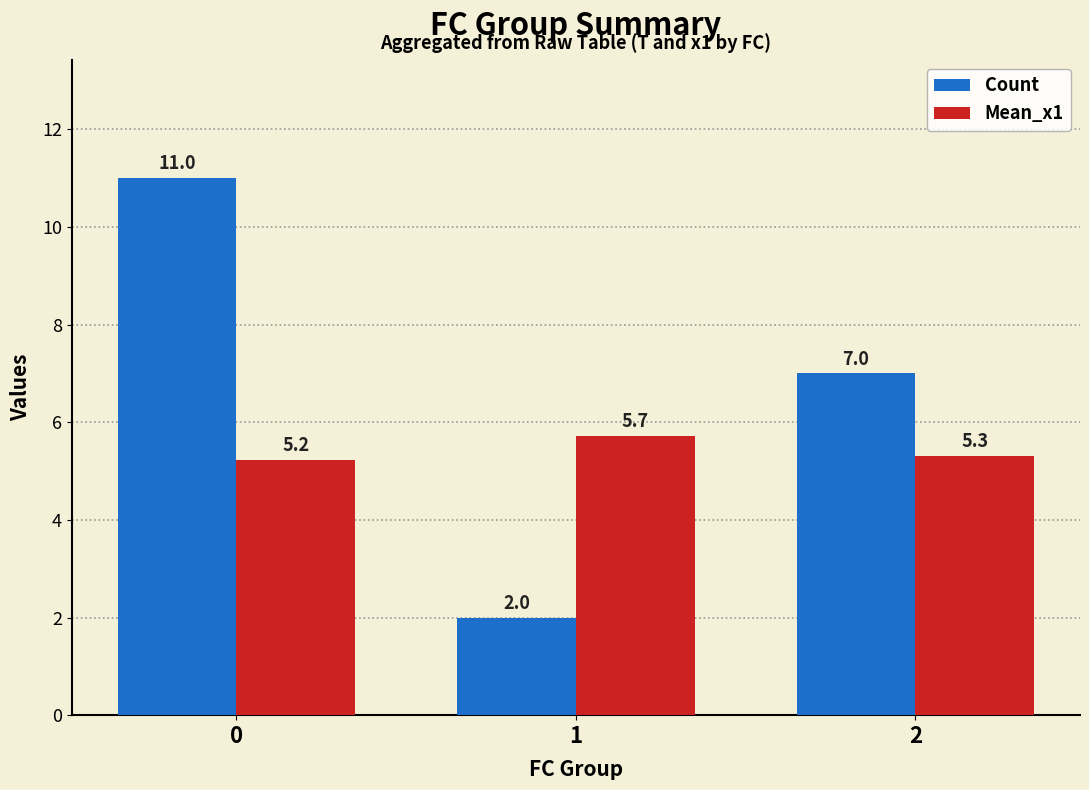

Is it true that Count equals 7.0 at 2?

True